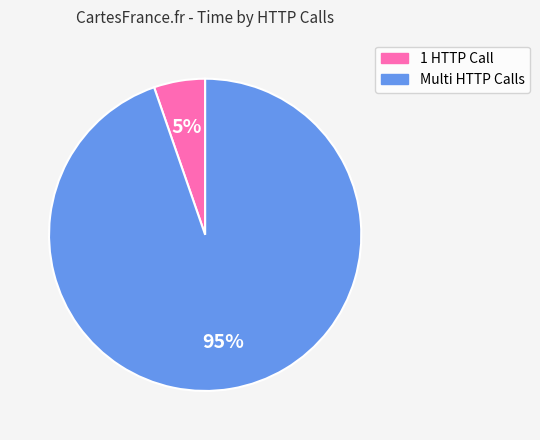

Is there a majority slice in this chart?

Yes